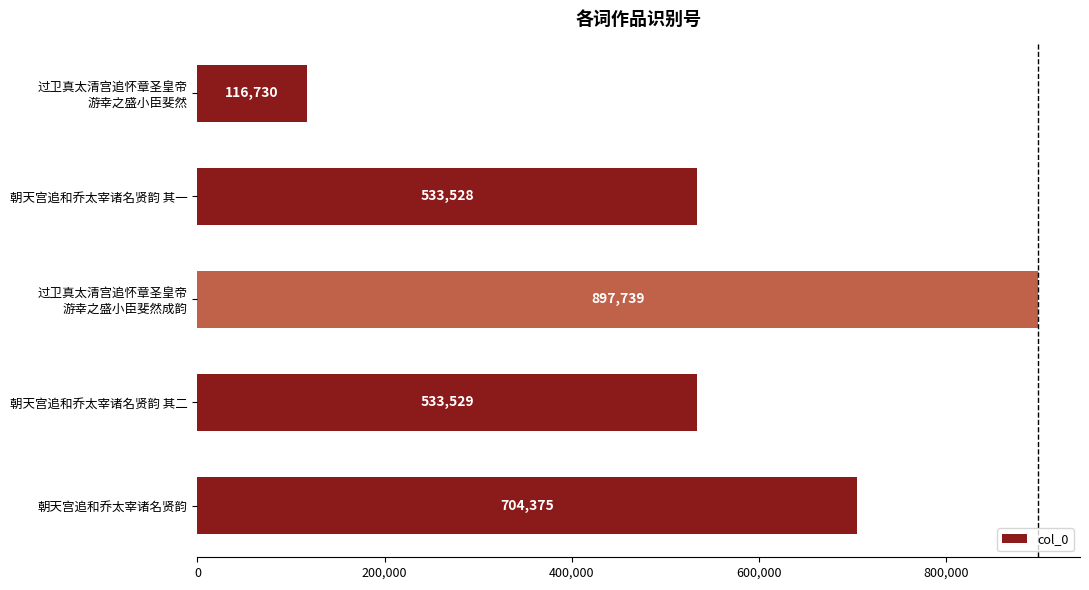

Is it true that the value at 朝天宫追和乔太宰诸名贤韵 其一 is 533528?

True